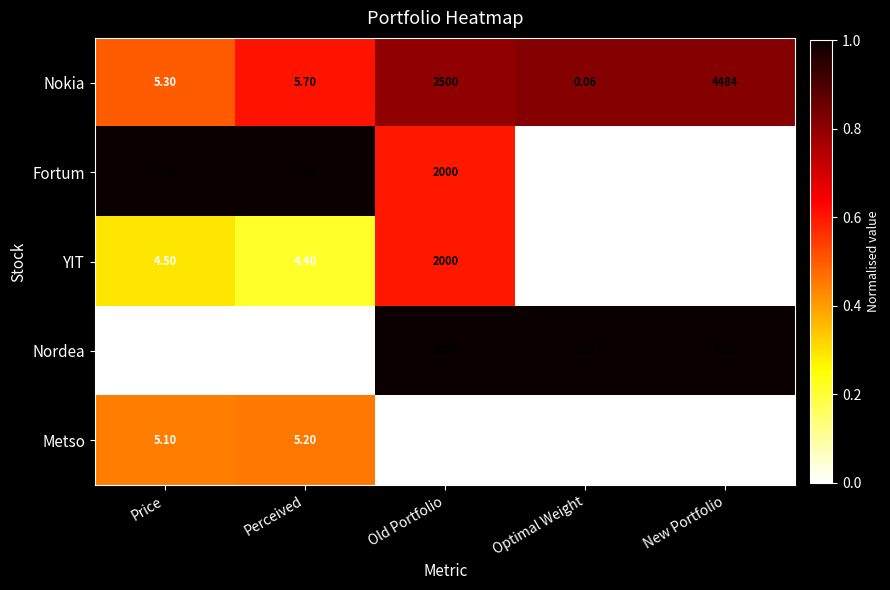

What is the total value across all series at Old Portfolio?

10000.0